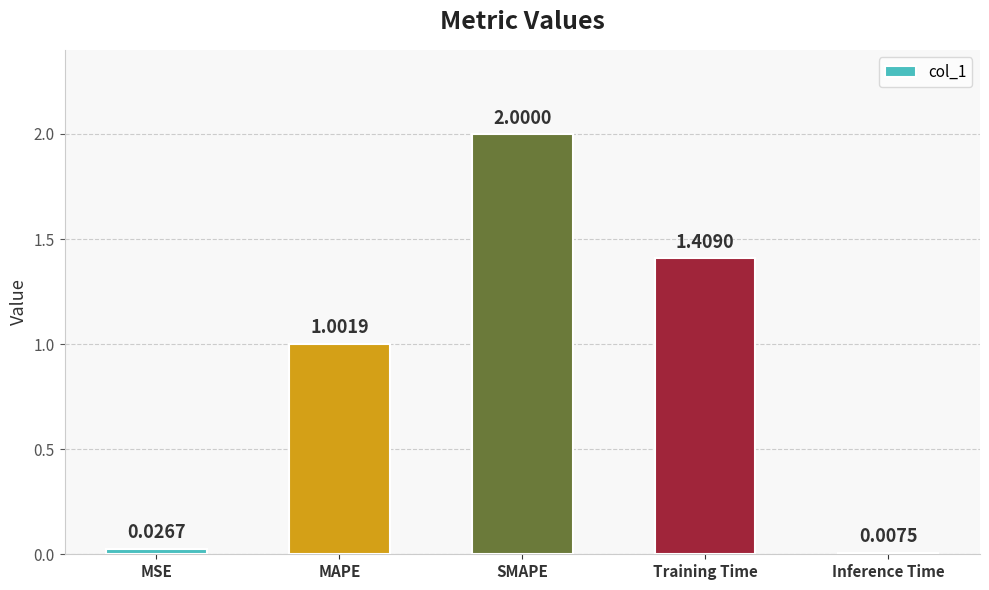

What is the label of the 4th bar from the left?

Training Time